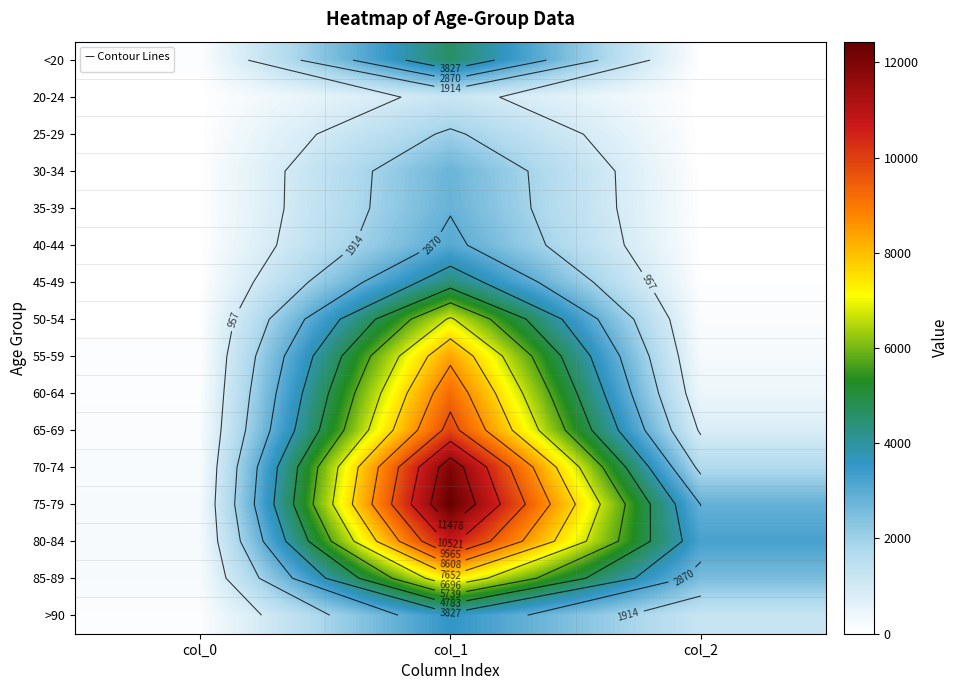

Read the 75-79 value at col_0.

220